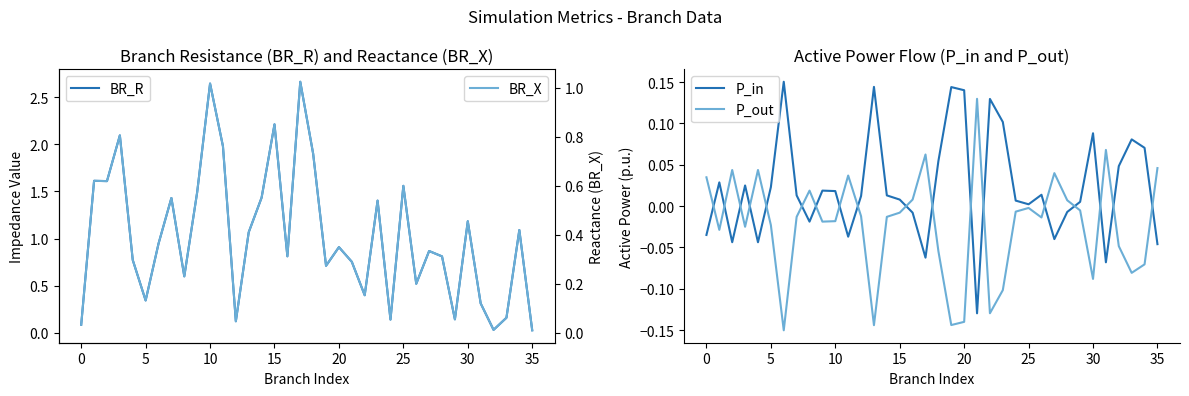

True or false: P_out has a value of 0.0 at 16.

True